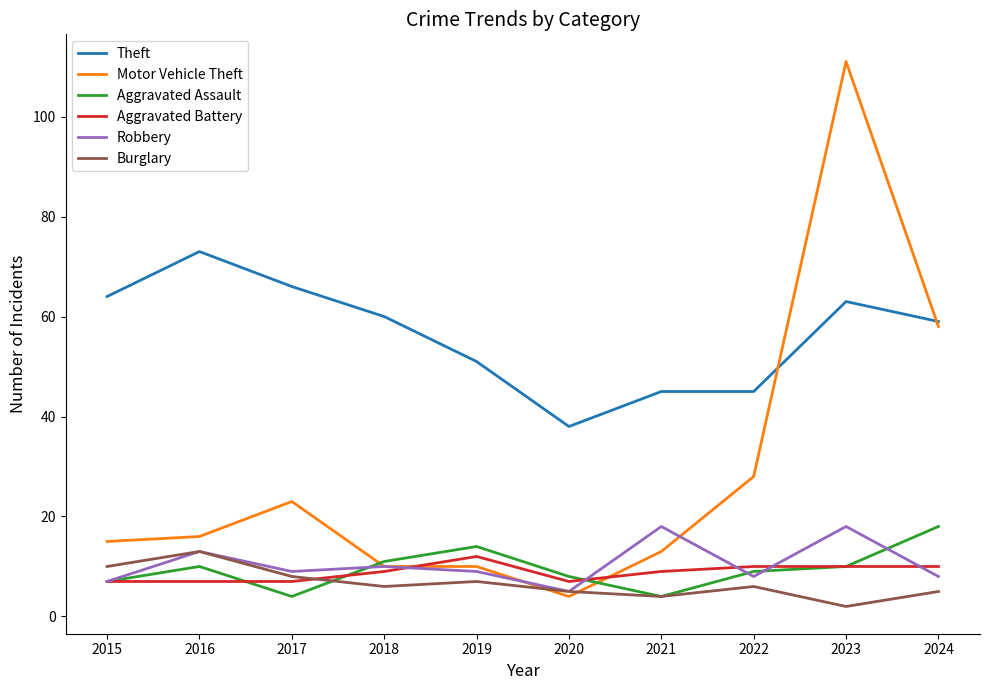

True or false: Burglary has a value of 2 at 2017.

False